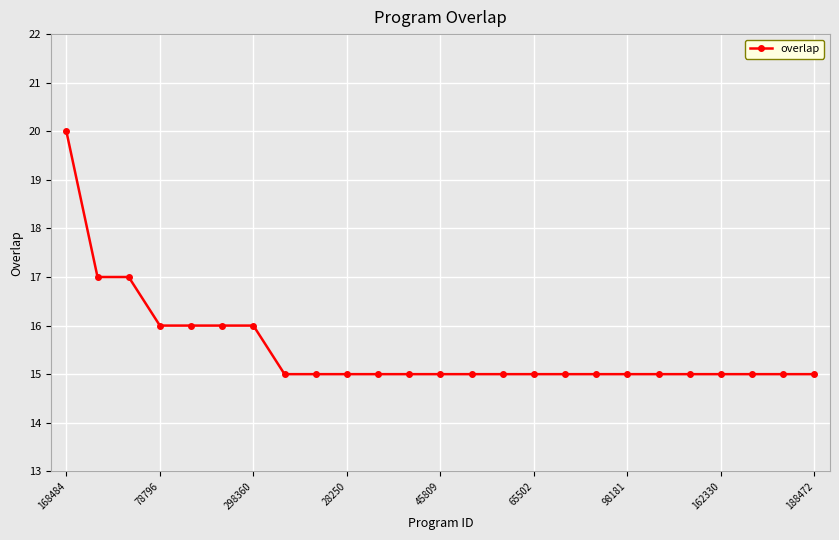

What is the difference between the maximum and minimum values?

5